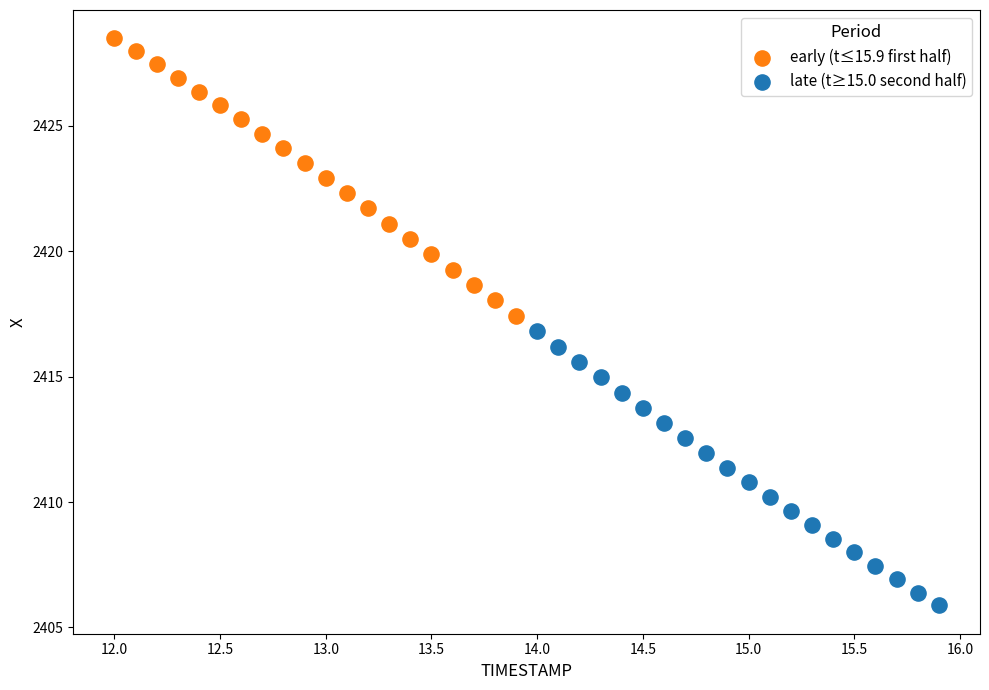

Which series has the widest spread of Y values?

early (t≤15.9 first half)